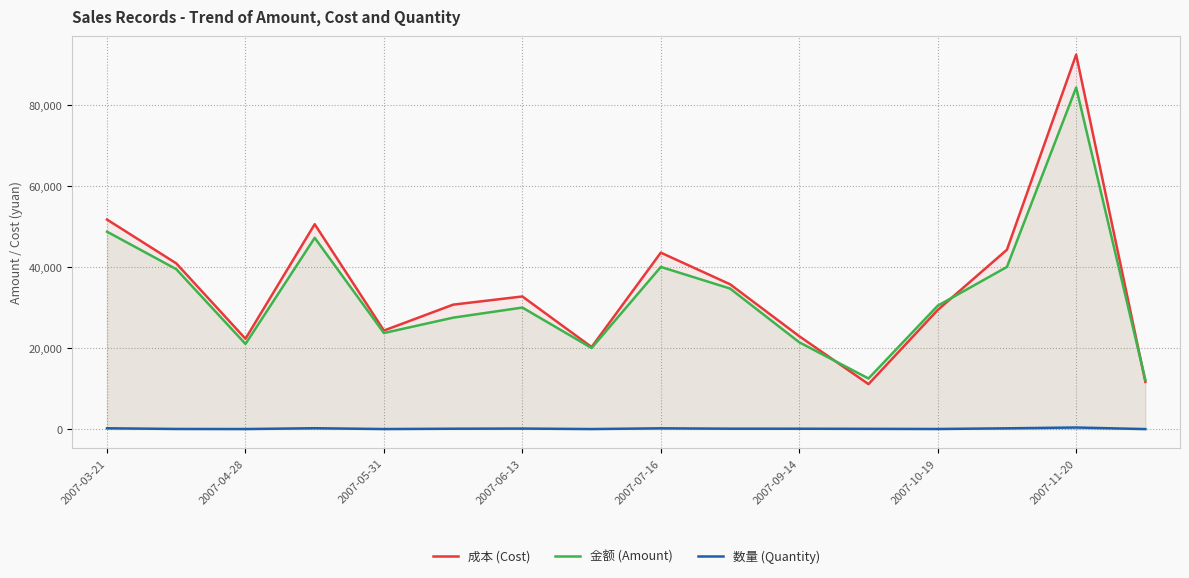

Which series has the largest range (max minus min)?

成本 (Cost)